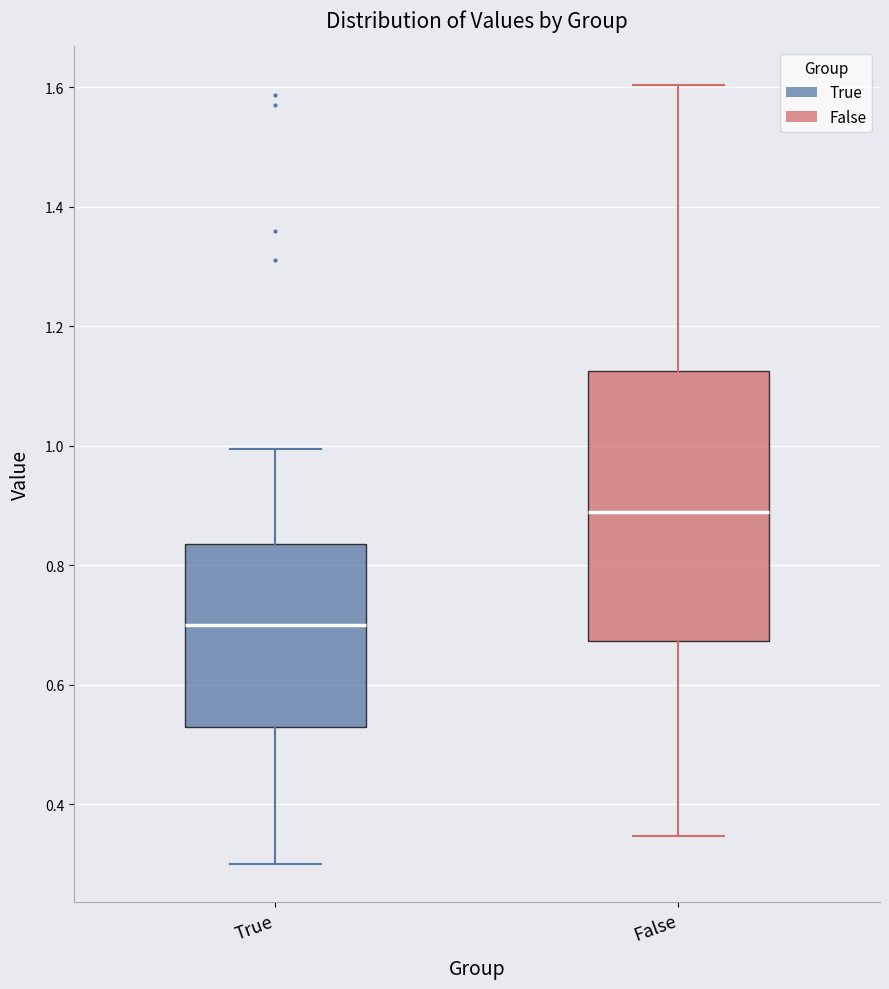

Comparing the boxes themselves (not the whiskers), which one is the tallest?

False